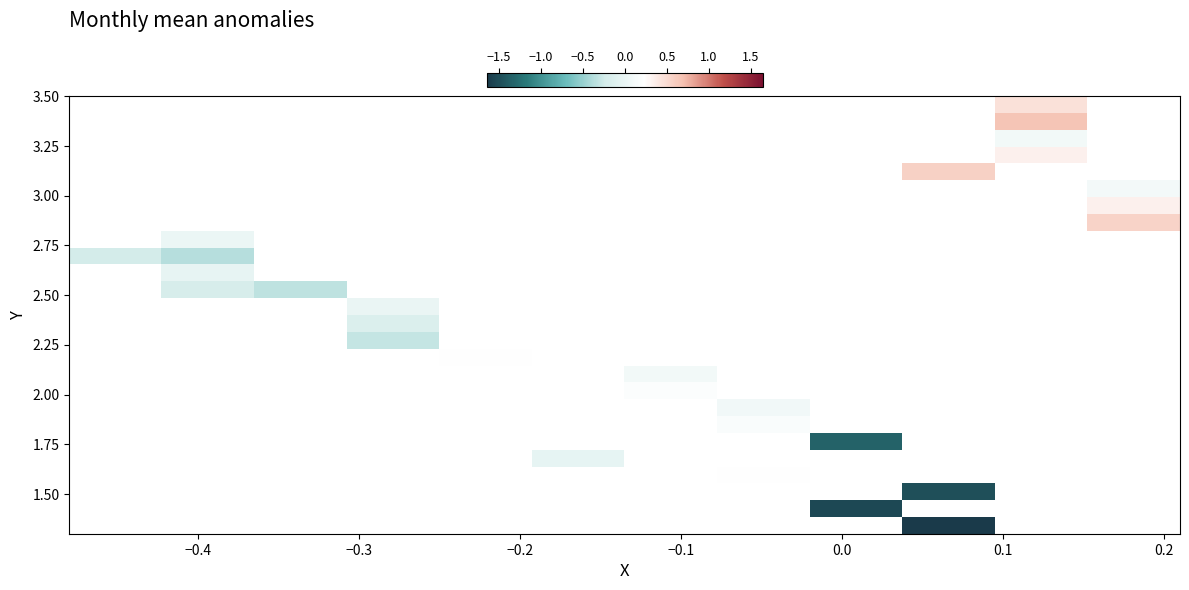

What is the minimum value shown in the chart?

-1.6